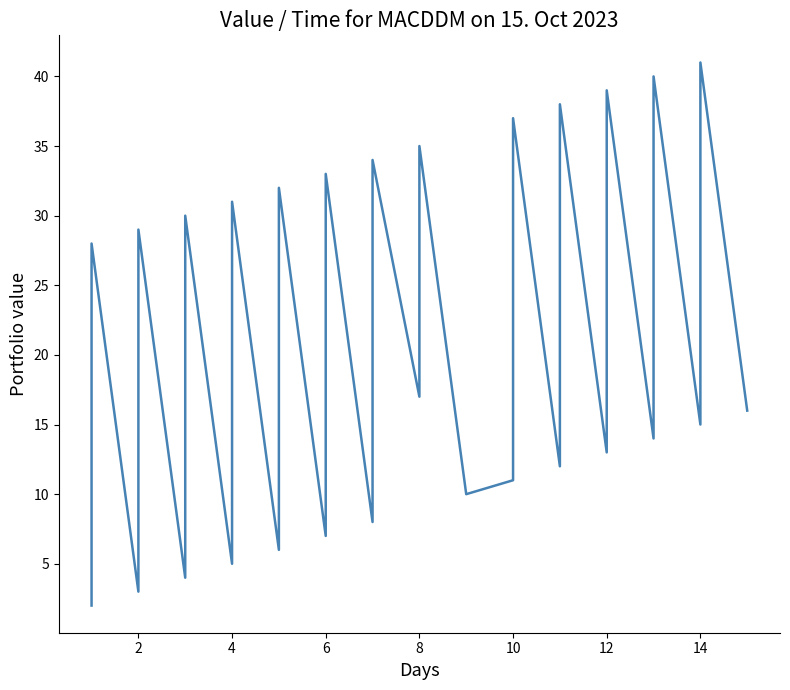

Is it true that the value at 31 is 8?

False